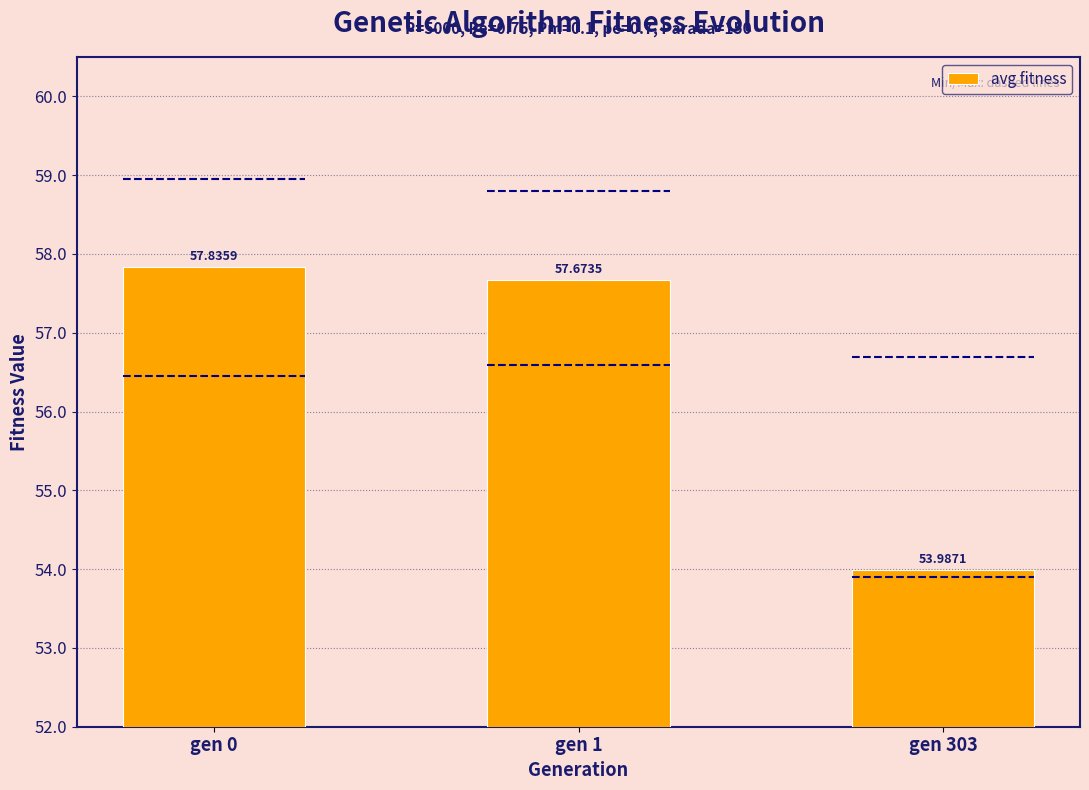

Reading left to right, list all the values displayed in this chart.

57.8	57.7	54.0